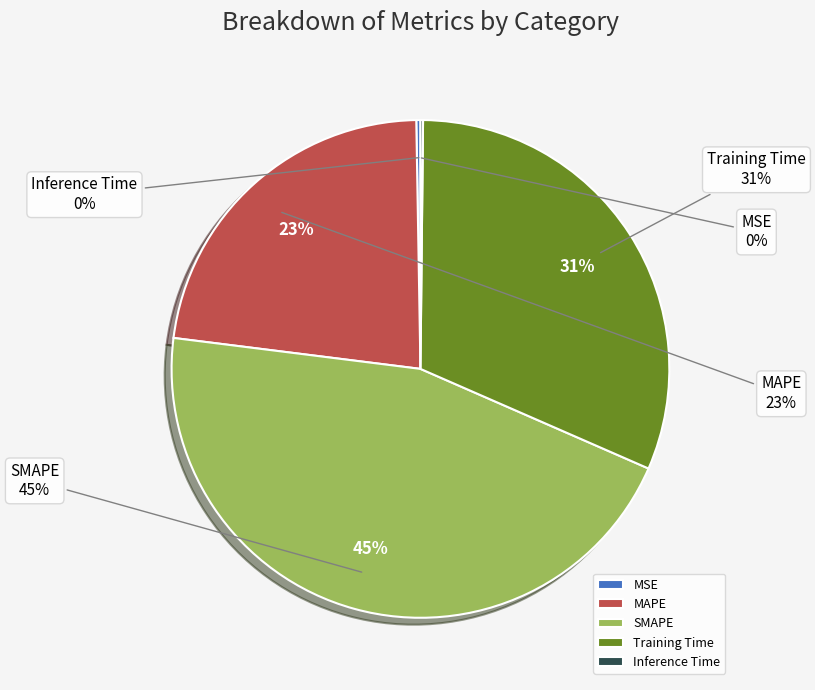

To the nearest percent, what is the difference between the MSE and Training Time slice percentages?

31%